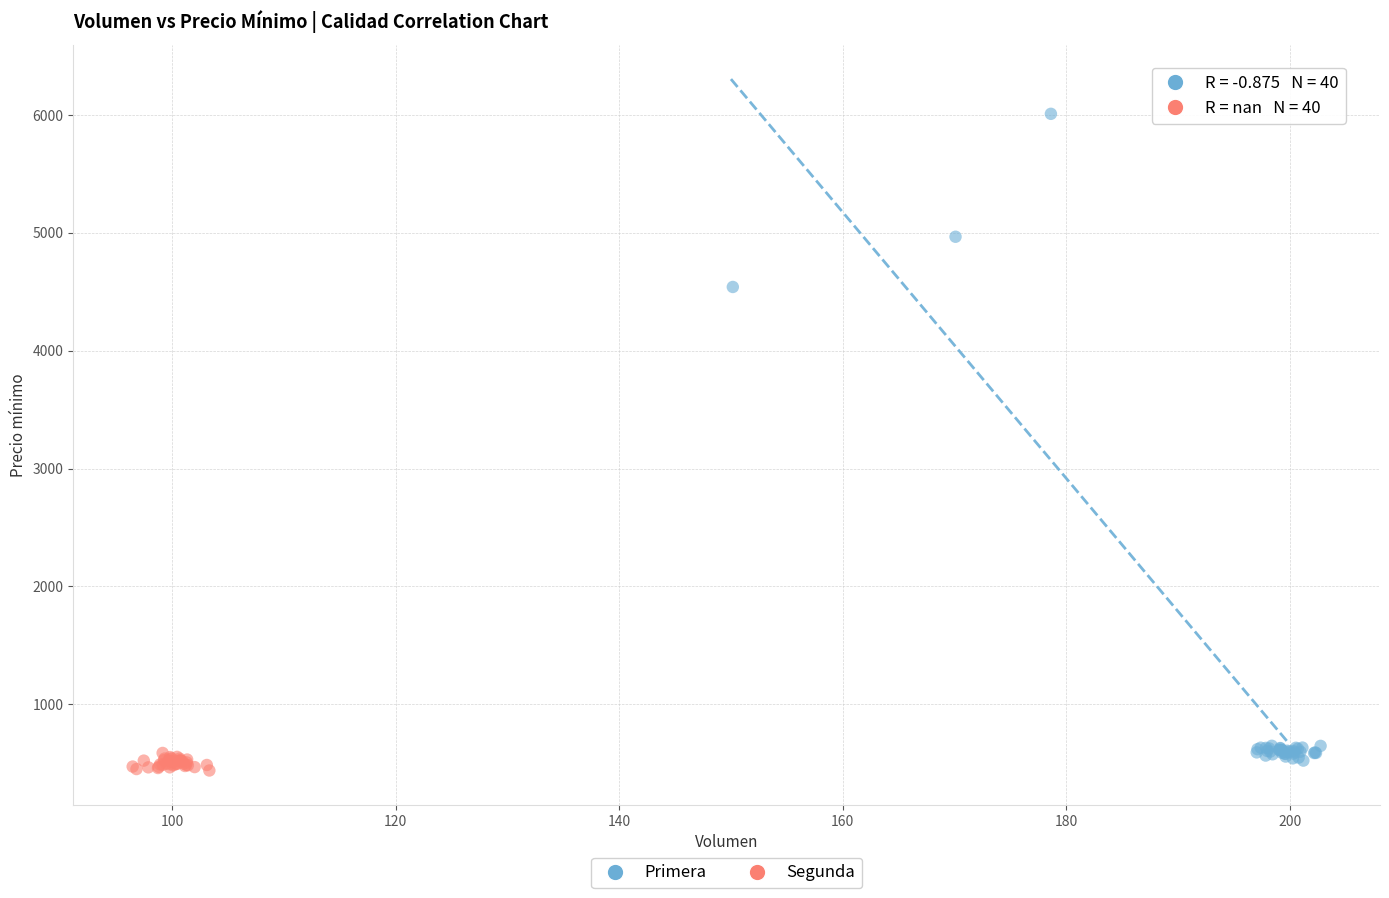

Which series contains the highest Y value?

Primera